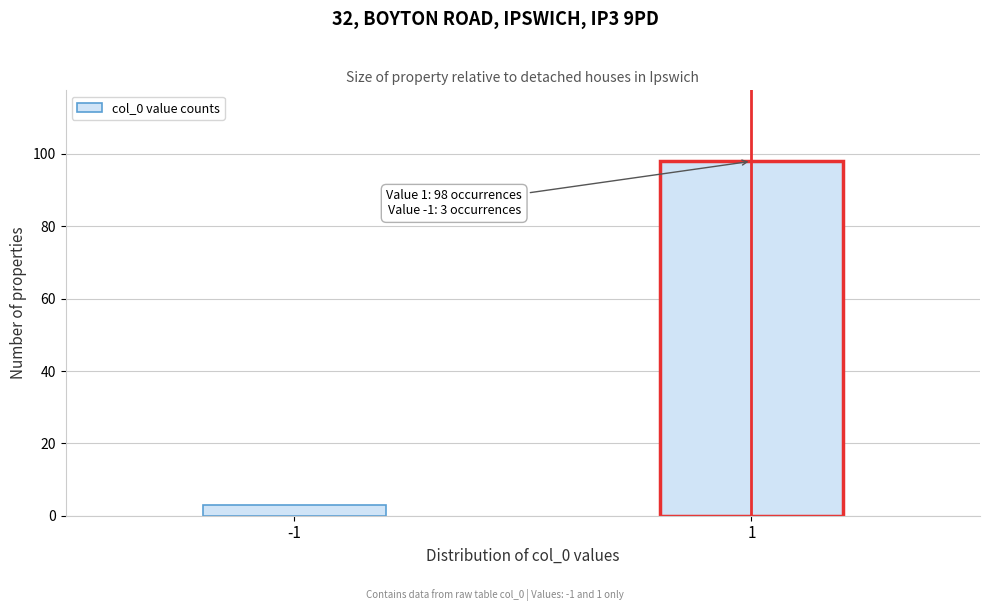

Reading left to right, extract all data points from this chart.

-1=3	1=98